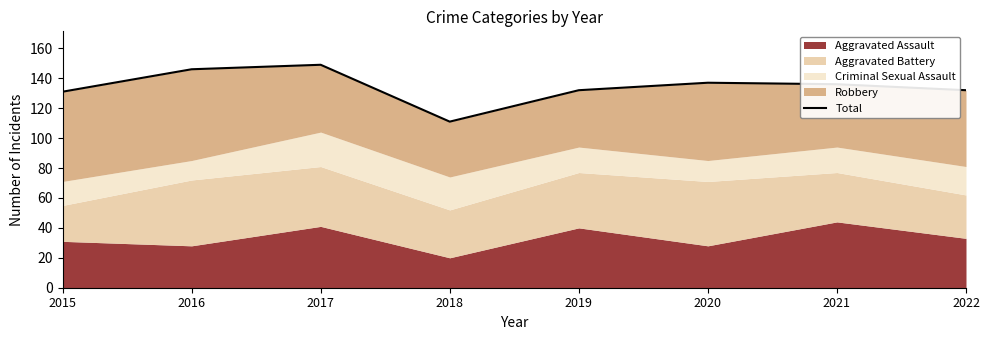

At which label does the data first exceed 136?

2016